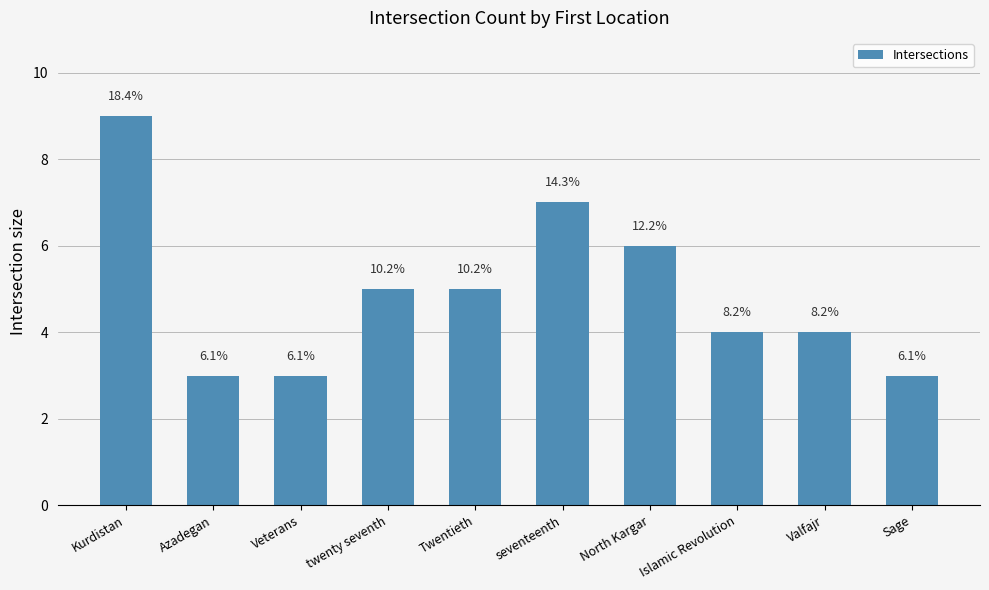

What is the label of the 8th bar from the right?

Veterans